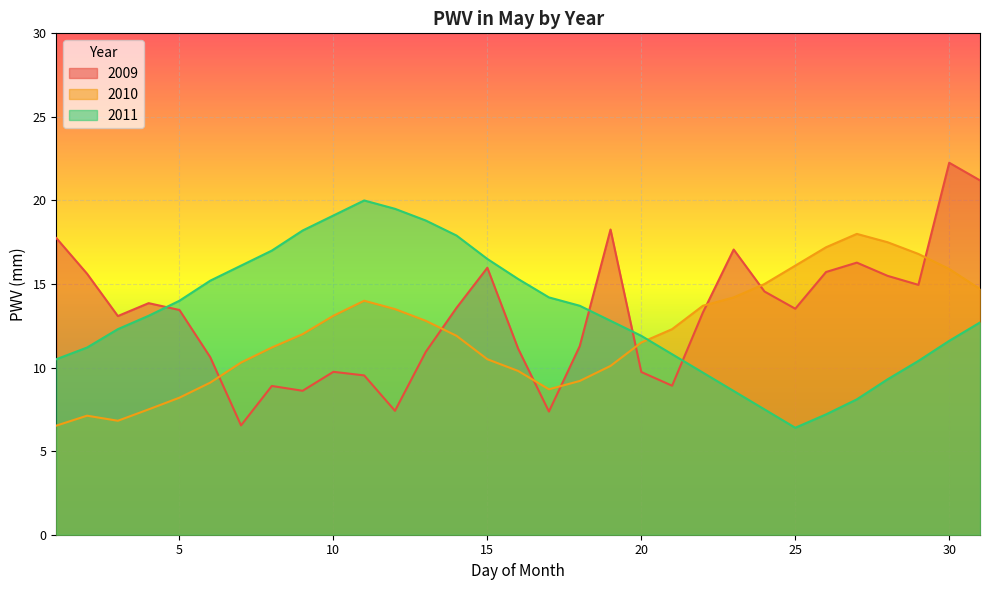

Where do 2010 and 2011 first cross each other?

20 and 21